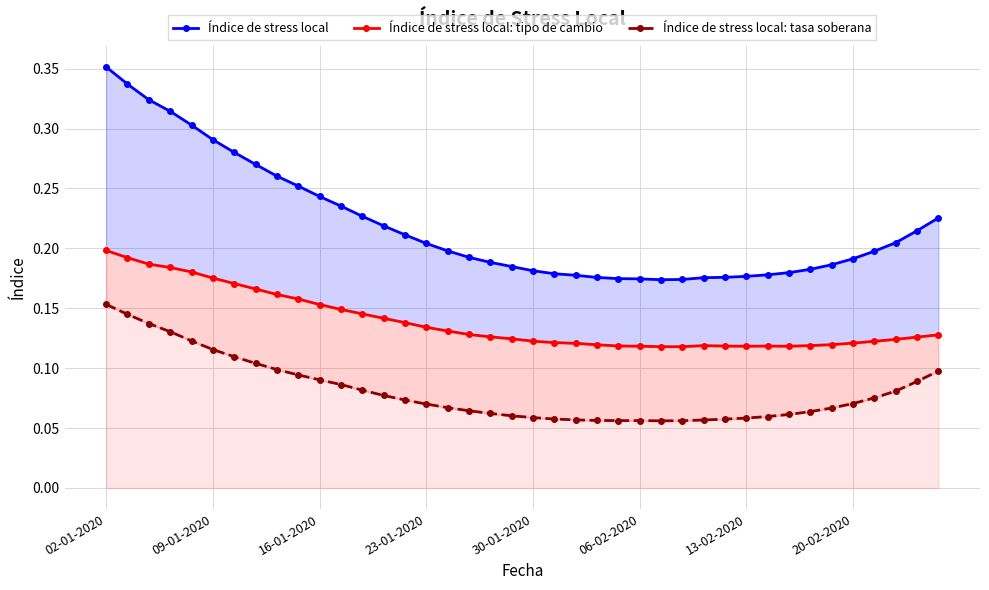

What is the difference between the maximum and minimum values in the Índice de stress local series?

0.2